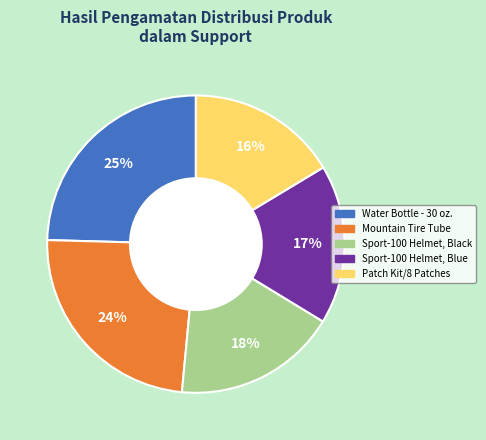

How many slices are in this pie chart?

5